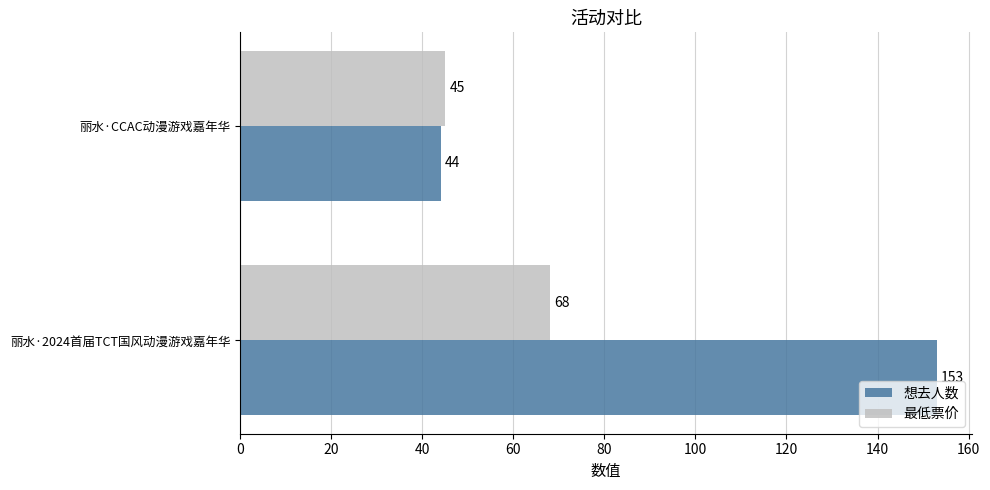

The 想去人数 series shows 44 at 丽水·CCAC动漫游戏嘉年华. True or false?

True